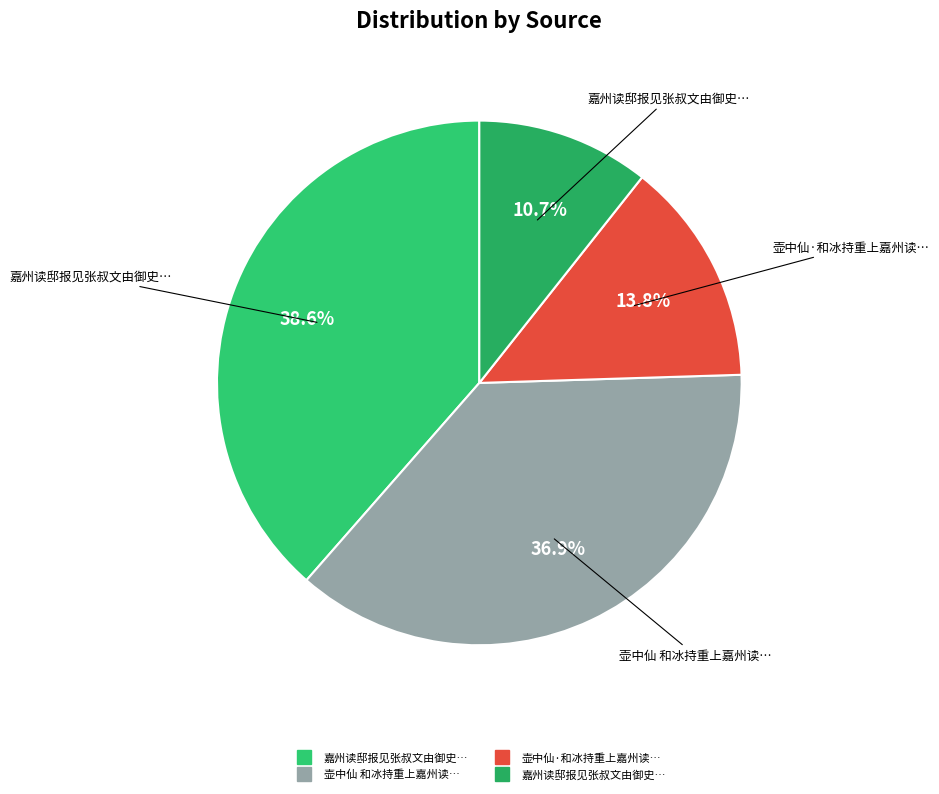

Count the number of slices in the pie.

4